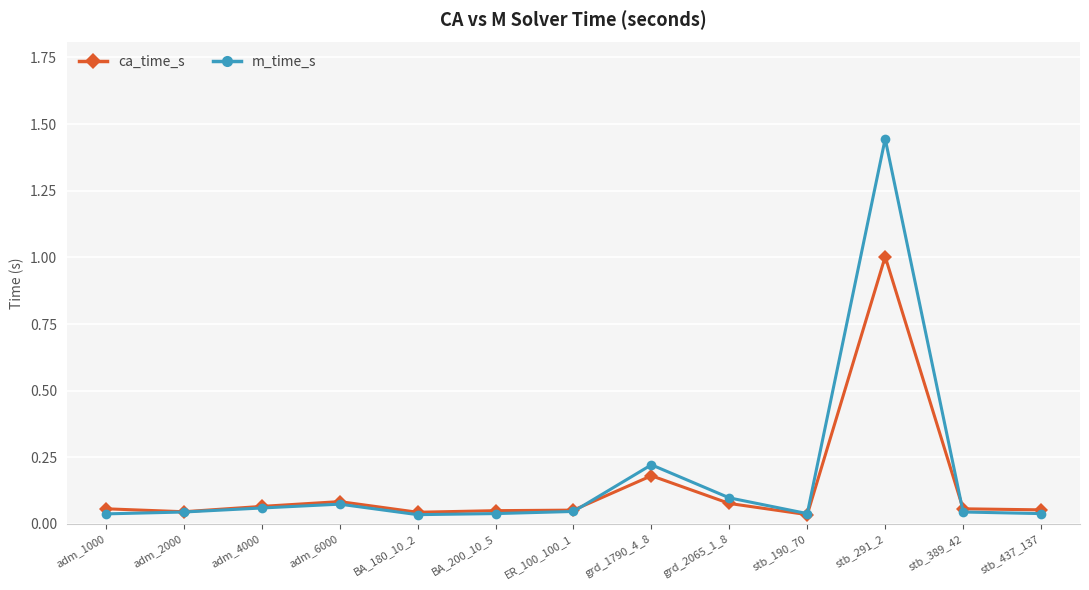

What position from the right is BA_200_10_5?

8